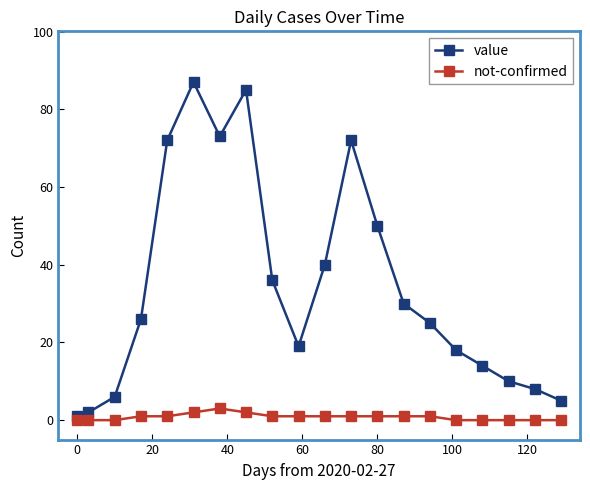

List the series in order of their peak value, lowest first.

not-confirmed, value